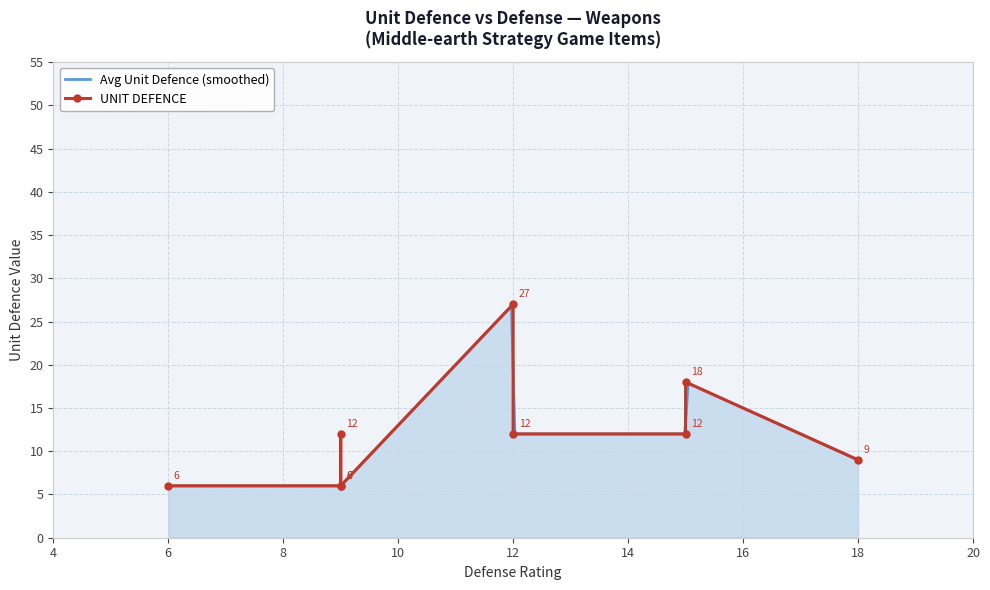

What is the minimum value for Avg Unit Defence (smoothed)?

6.0